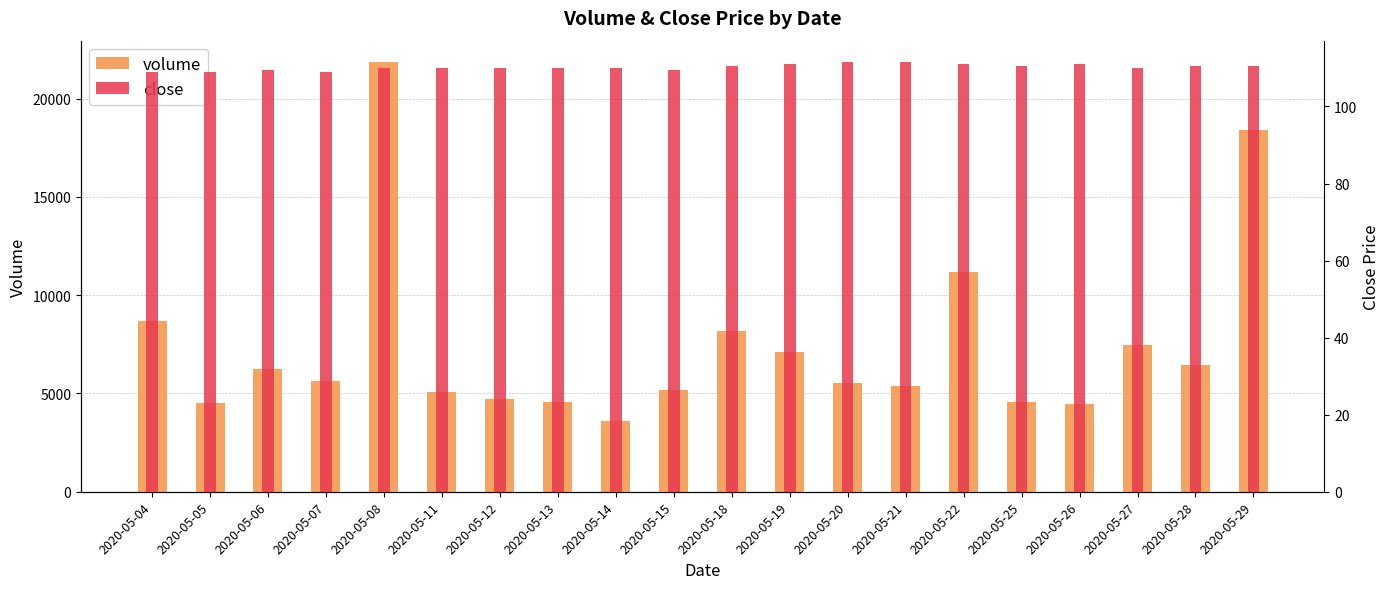

How many values in the volume series exceed 5621?

10